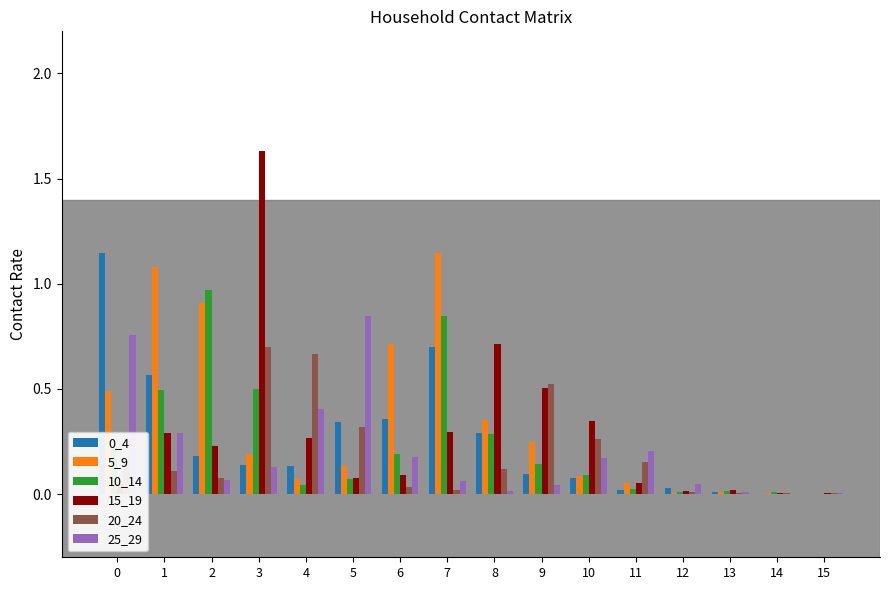

The value of 5_9 at 14 is 0.0. True or false?

True